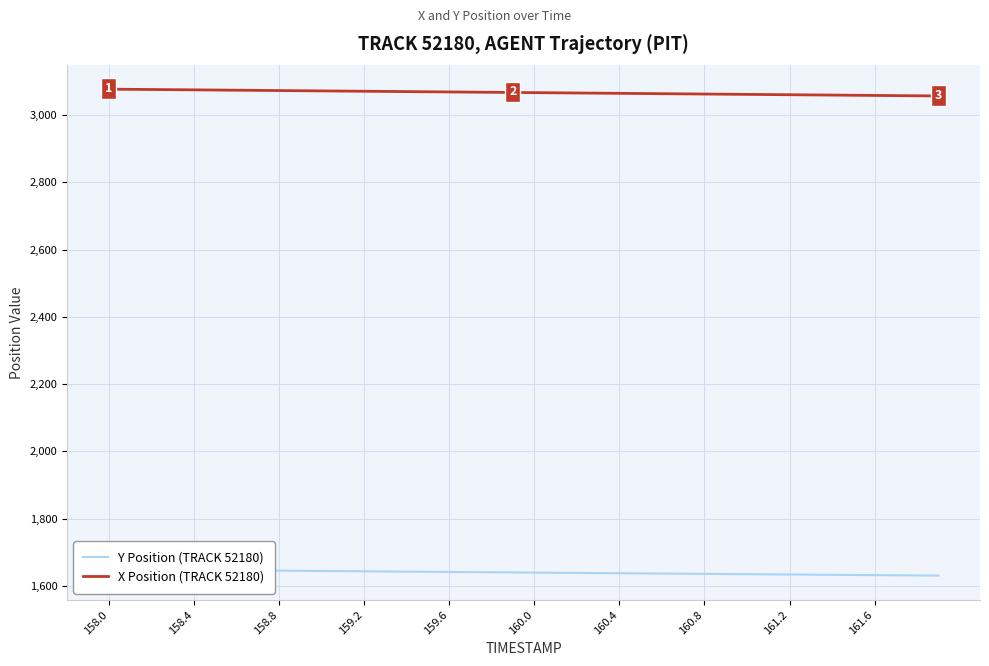

The value of Y Position (TRACK 52180) at 160.0 is 1639.8. True or false?

True